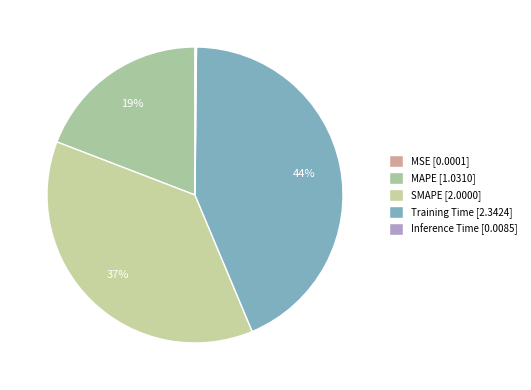

Which has a higher value, MAPE or SMAPE?

SMAPE